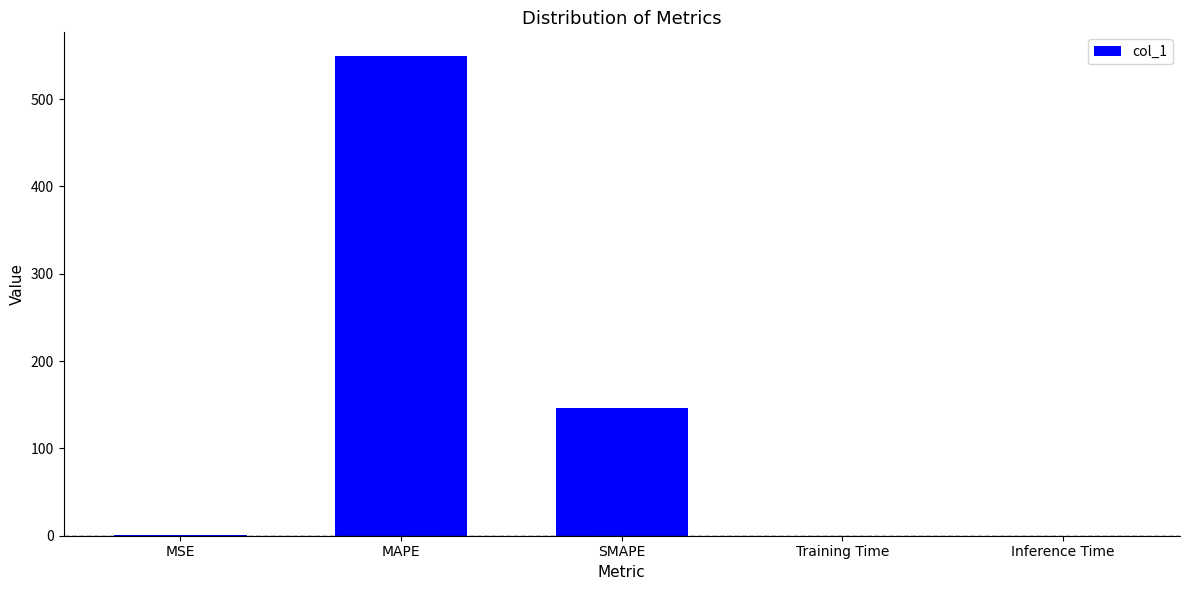

At which category does the chart reach its peak across all series?

MAPE